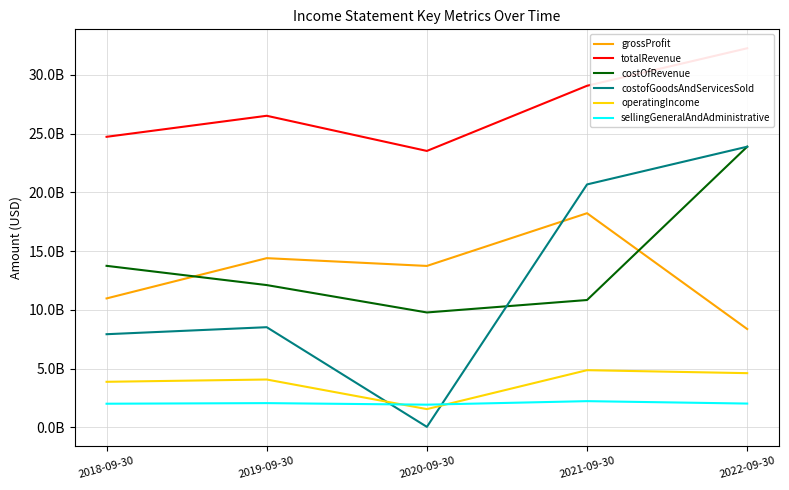

True or false: costofGoodsAndServicesSold has more than 1 points higher than both neighbors.

False